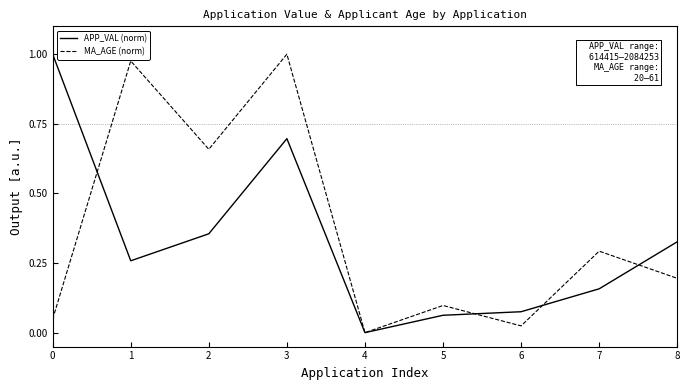

Count the number of data series in this chart.

2